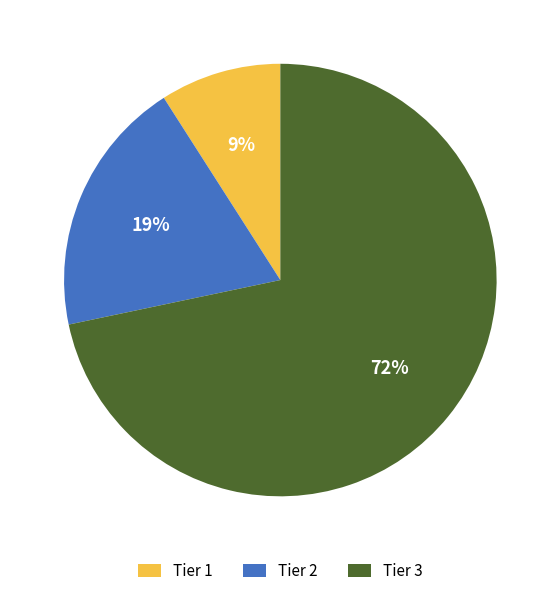

Between Tier 3 and Tier 1, which is larger?

Tier 3